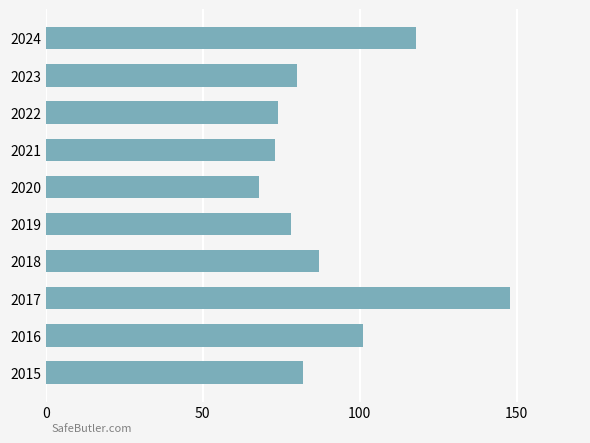

What is the sum of the values at 2022 and 2015?

156